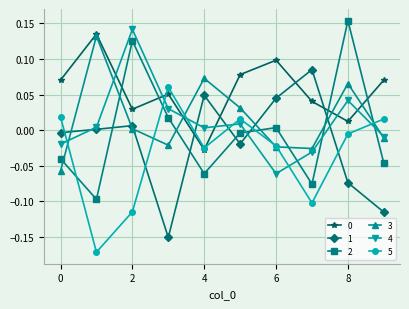

True or false: 4 has more than 1 interior local peaks.

True